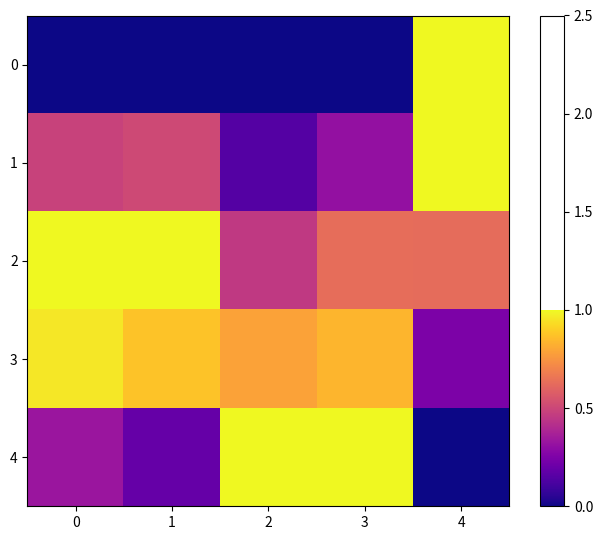

How many categories are shown in the chart?

5